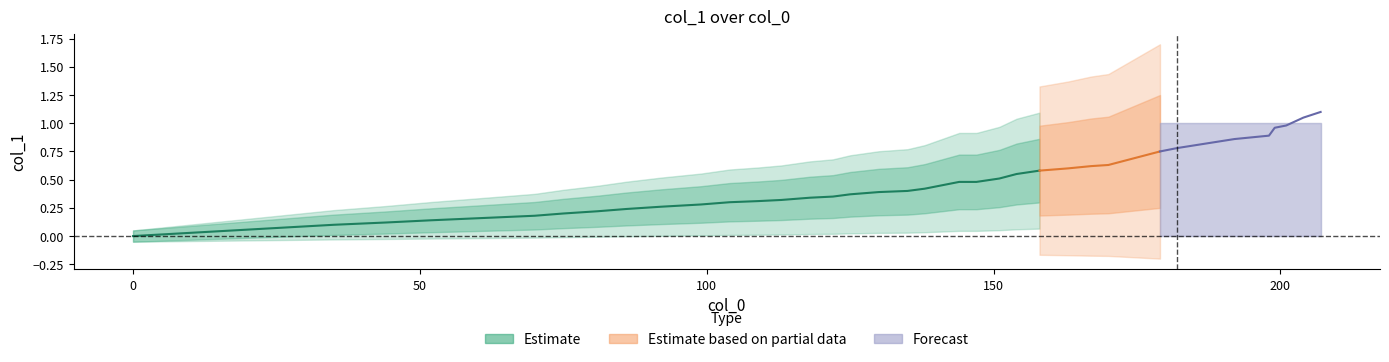

What is the difference between the maximum and minimum values?

1.1